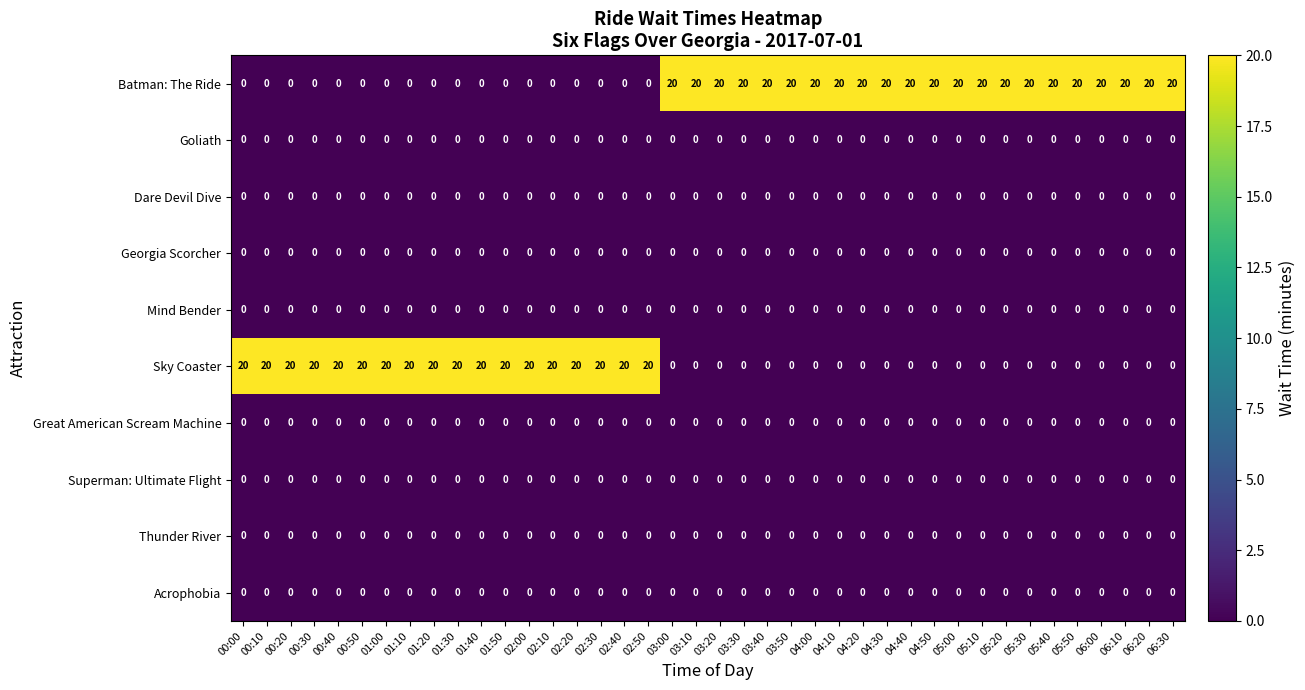

What is the difference between the highest and lowest values at 04:20?

20